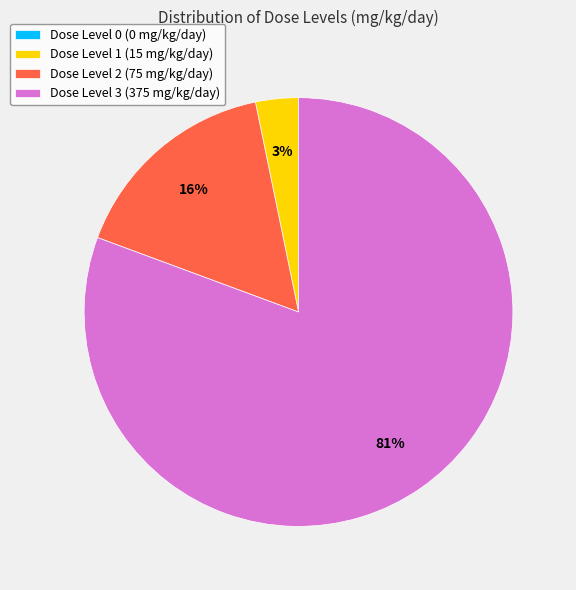

To the nearest percent, what is the difference between the largest and smallest slice percentages?

81%